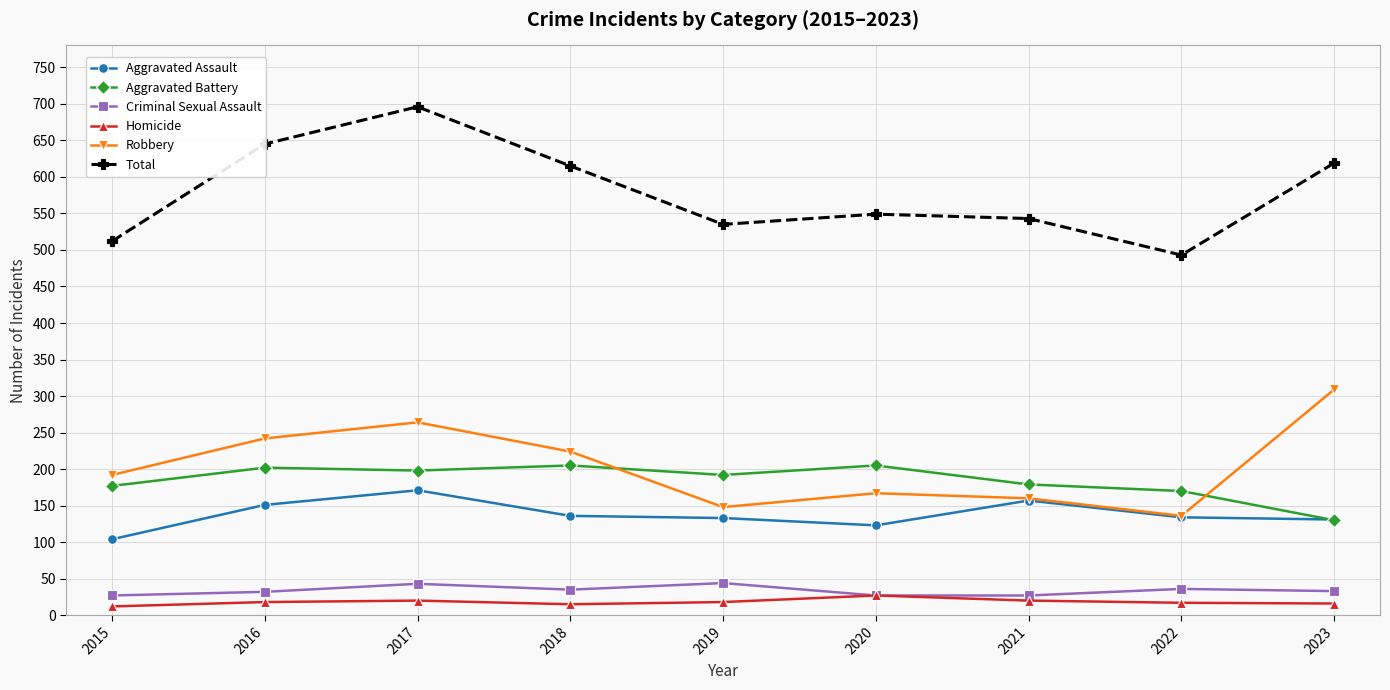

Between 2016 and 2019, which series saw the biggest shift?

Total